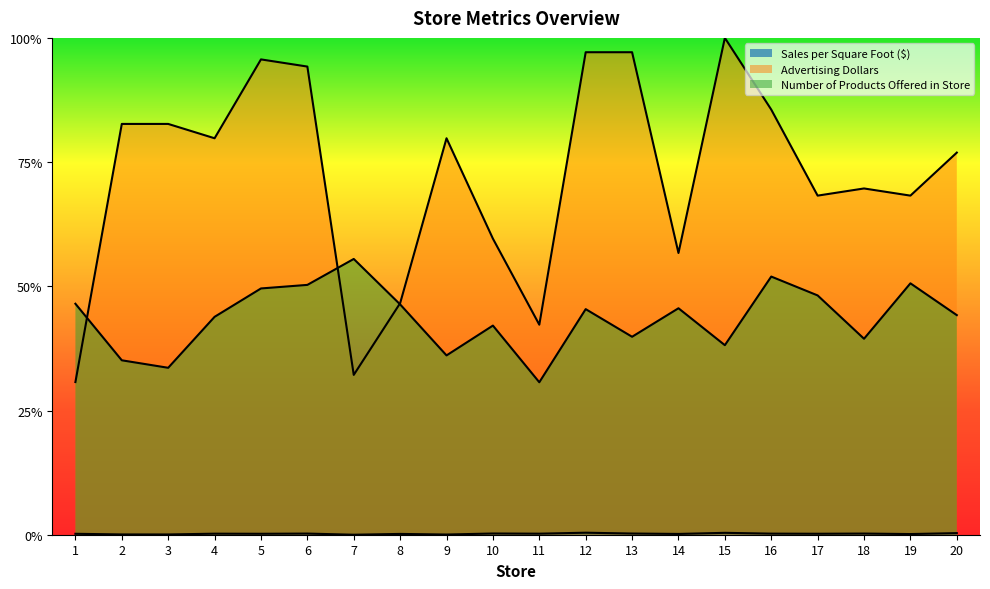

True or false: Advertising Dollars and Sales per Square Foot ($) cross at least once.

False